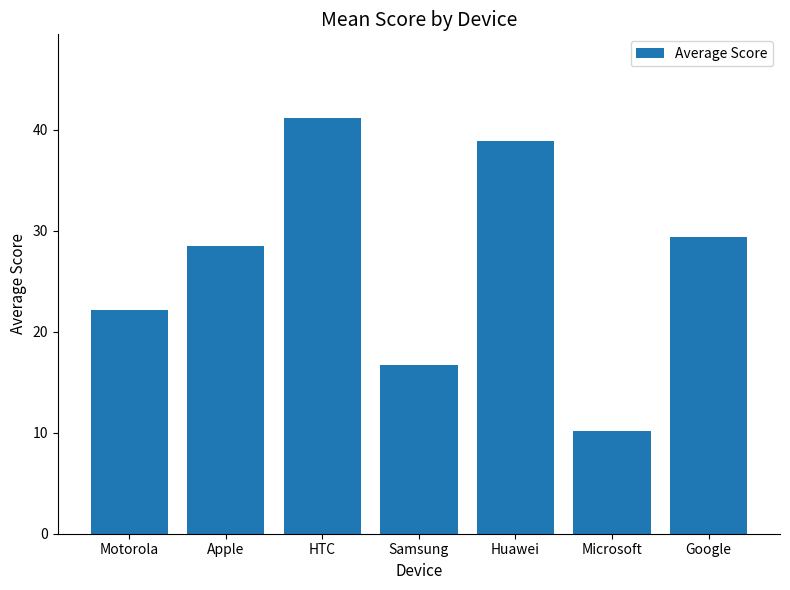

List the labels in order of value, smallest first.

Microsoft, Samsung, Motorola, Apple, Google, Huawei, HTC